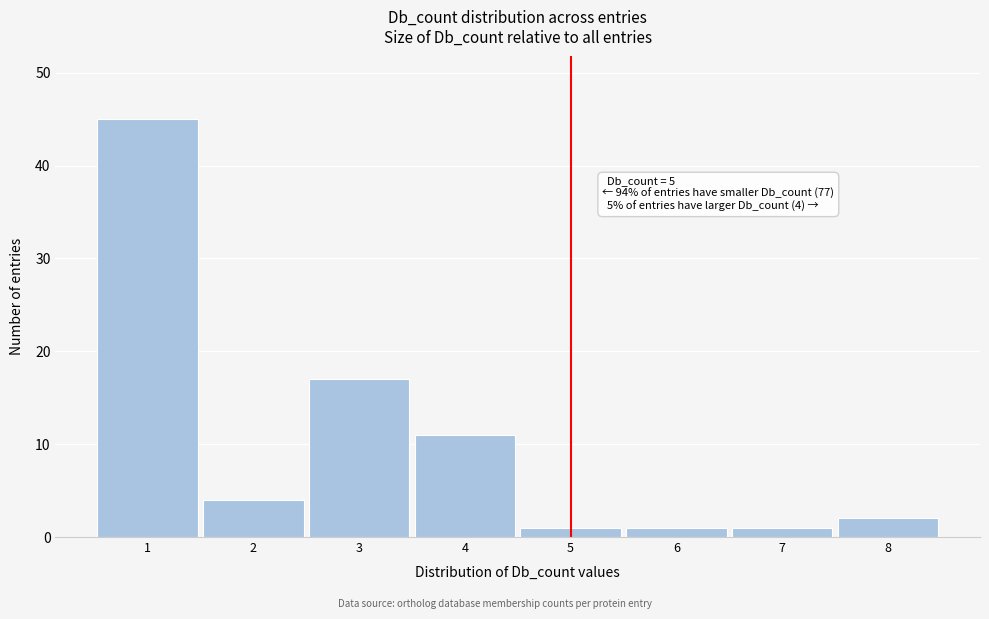

Which range on the x-axis has the tallest bar?

0.5 to 1.5